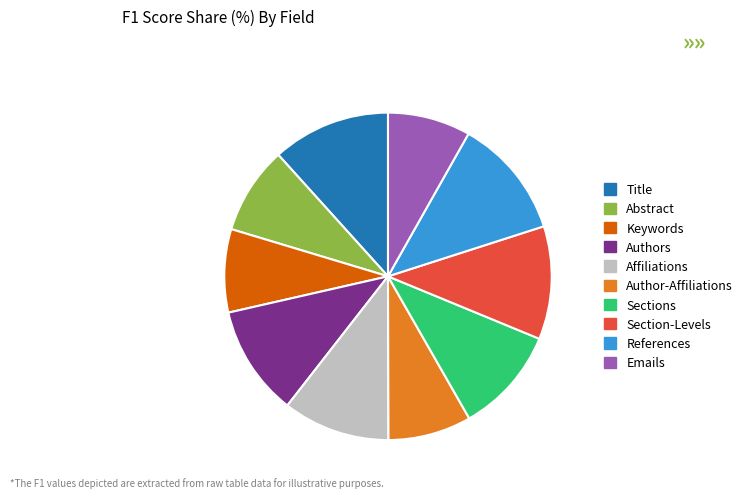

Which has a higher value, Authors or References?

References